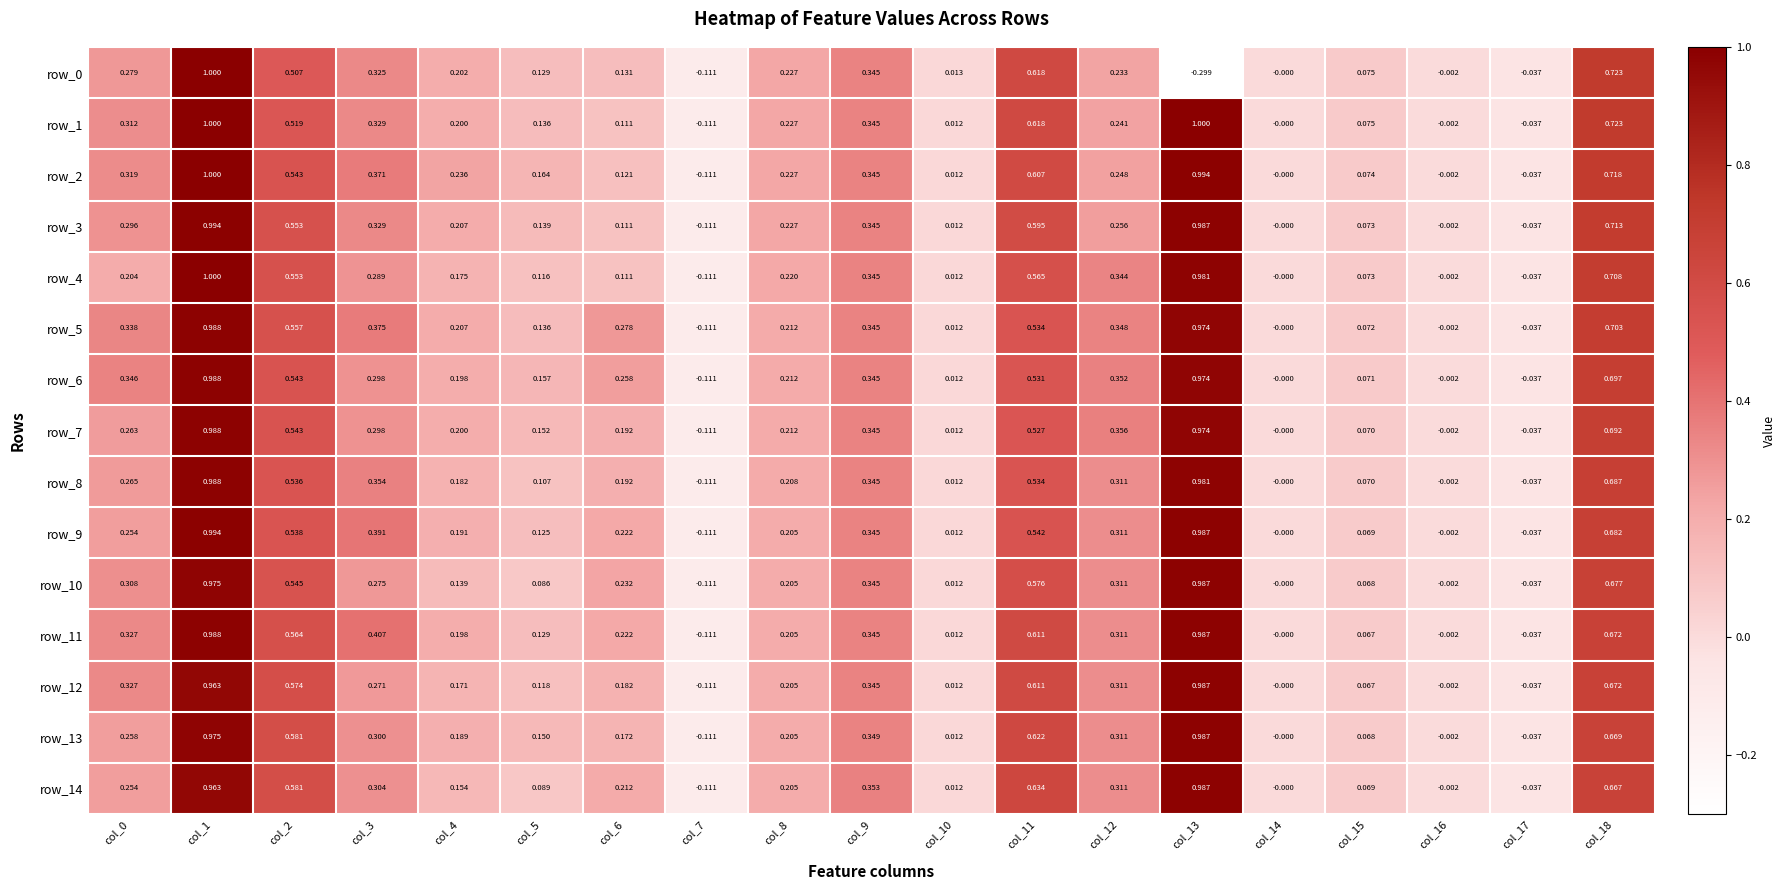

Is the value of row_7 at col_7 greater than the value of row_0 at col_17?

No